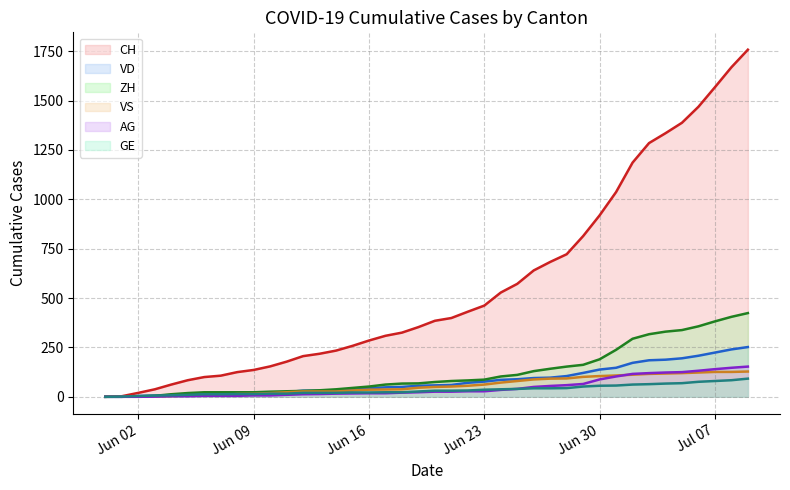

True or false: CH has a value of 462 at Jun 23.

True